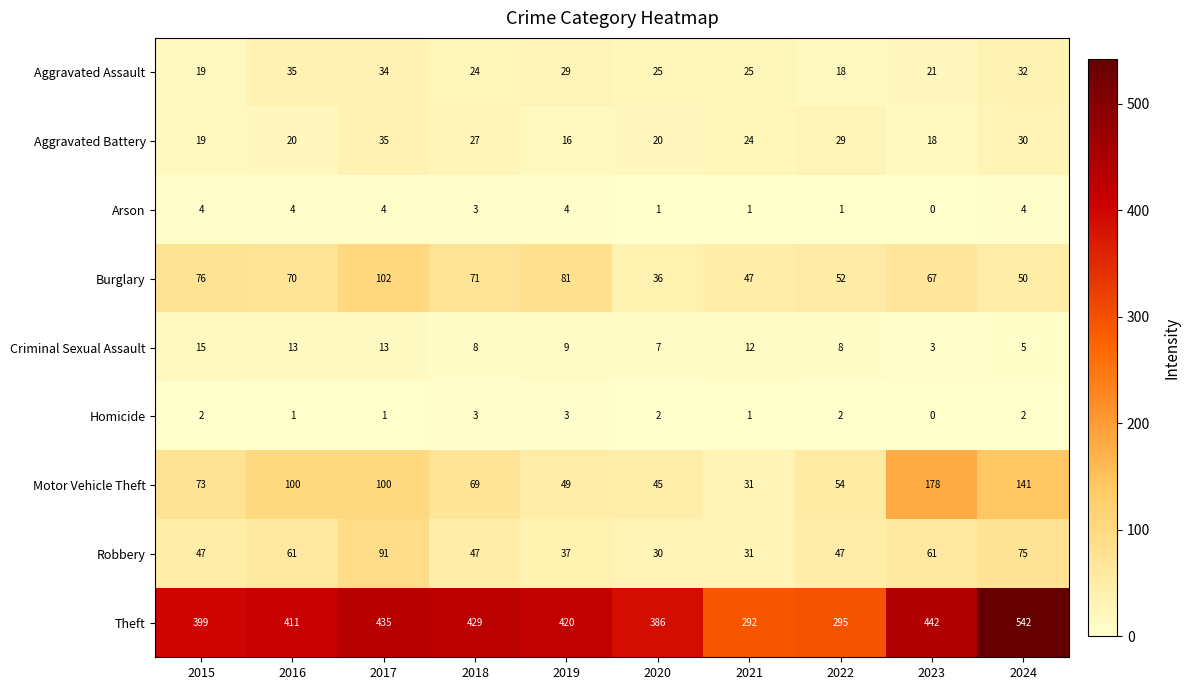

Between 2019 and 2020, which series saw the biggest shift?

Burglary